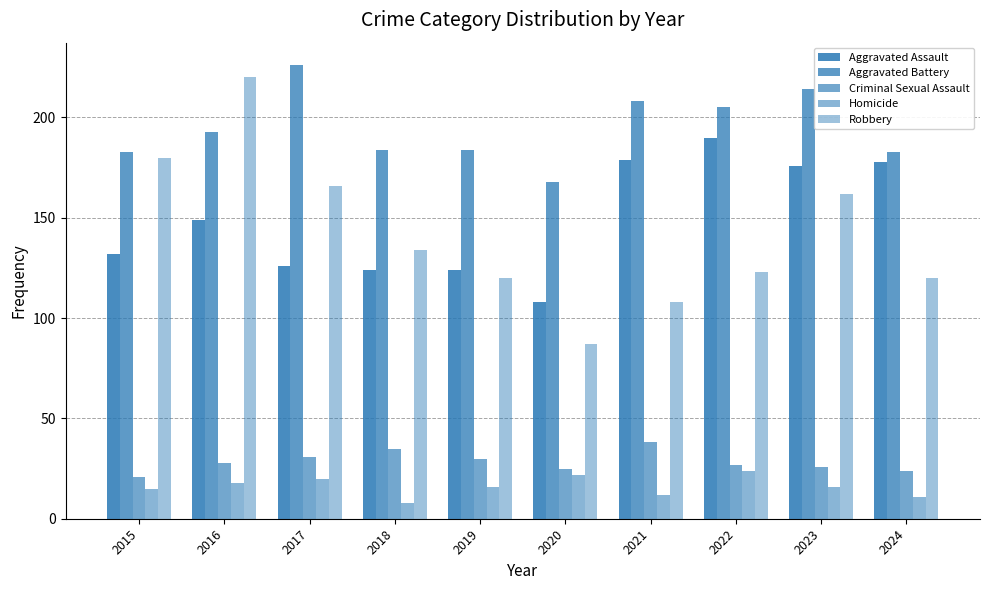

What is the difference between the Criminal Sexual Assault values at 2016 and 2021?

10